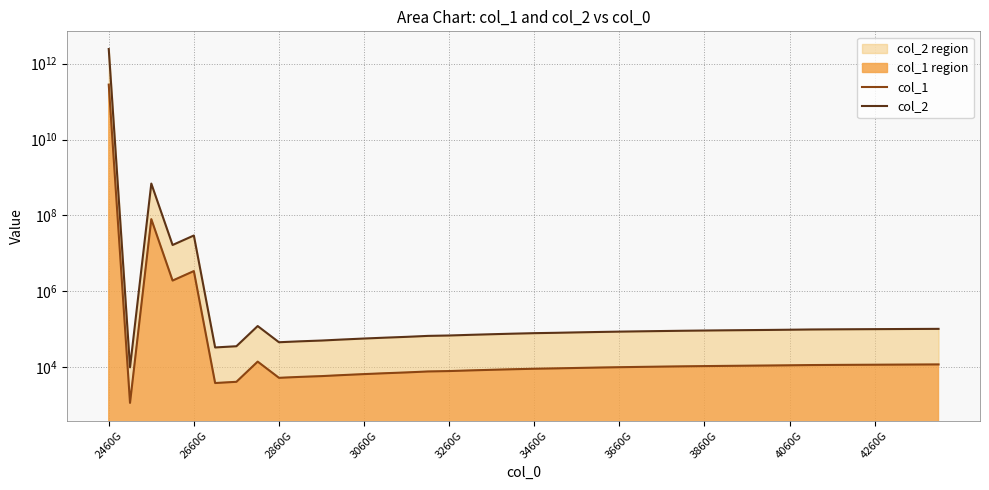

What is the smallest value displayed?

1123.3